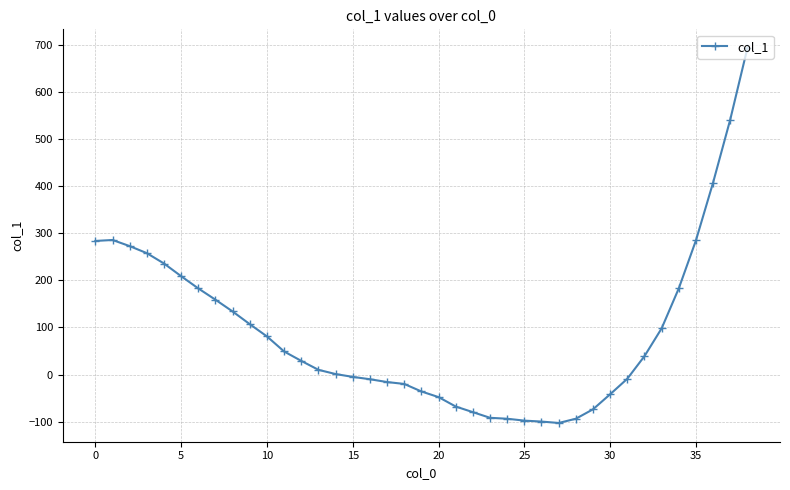

What is the average value?

91